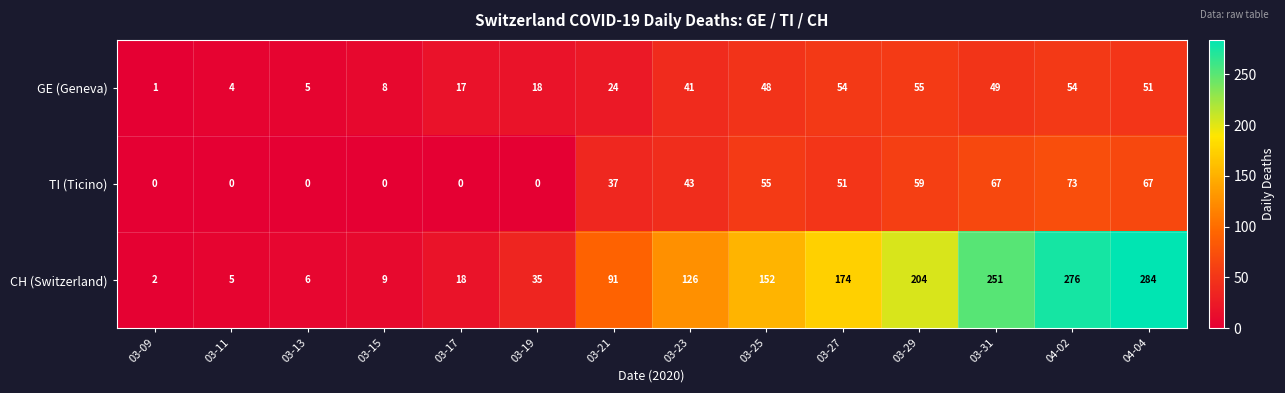

Count the number of data series in this chart.

3